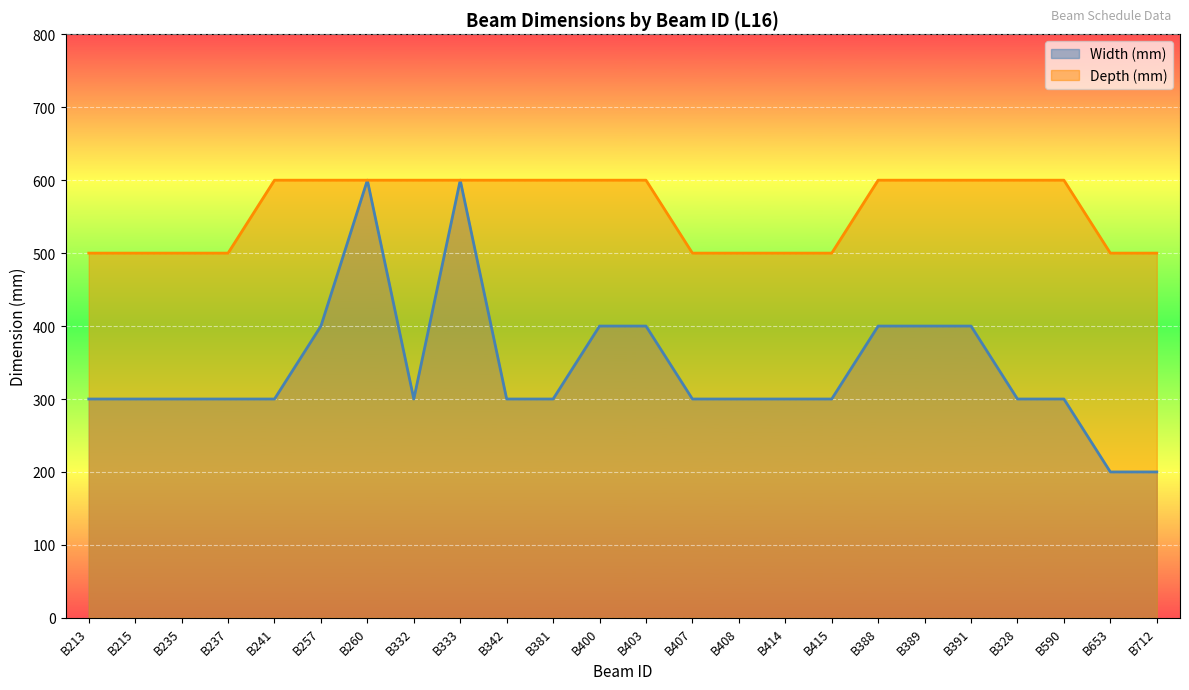

How many Width (mm) values are between 300 and 400?

20